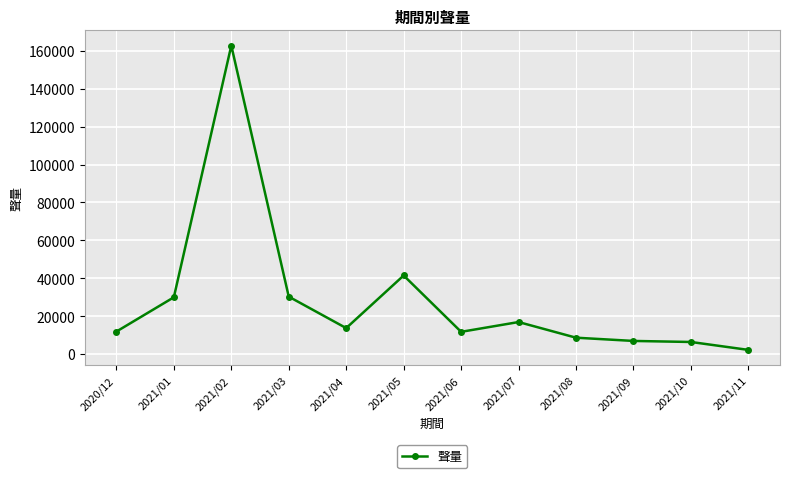

What is the value of the 1st point from the left?

11846